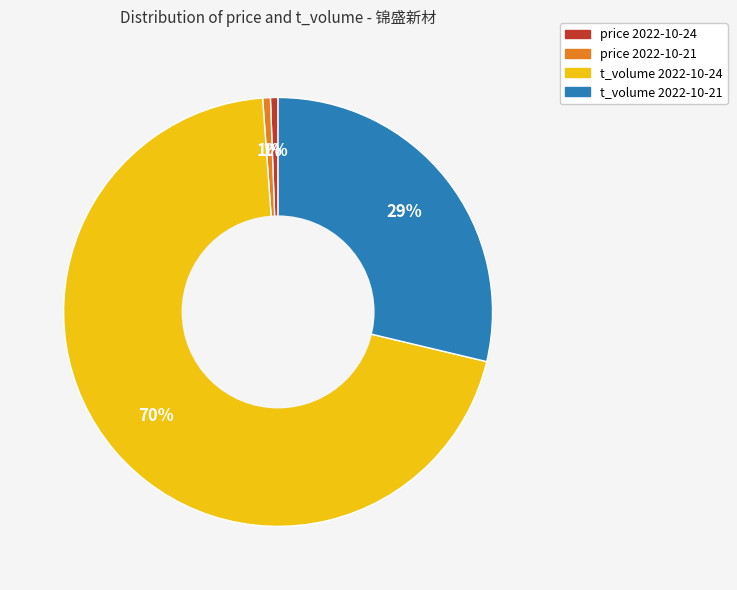

Which category has the biggest portion of the pie?

t_volume 2022-10-24